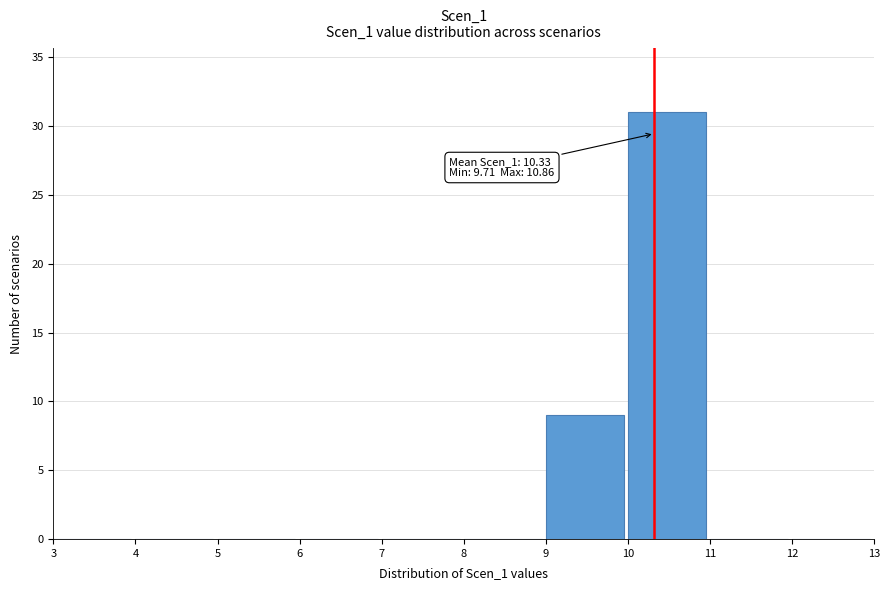

Which range on the x-axis has the tallest bar?

10 to 11